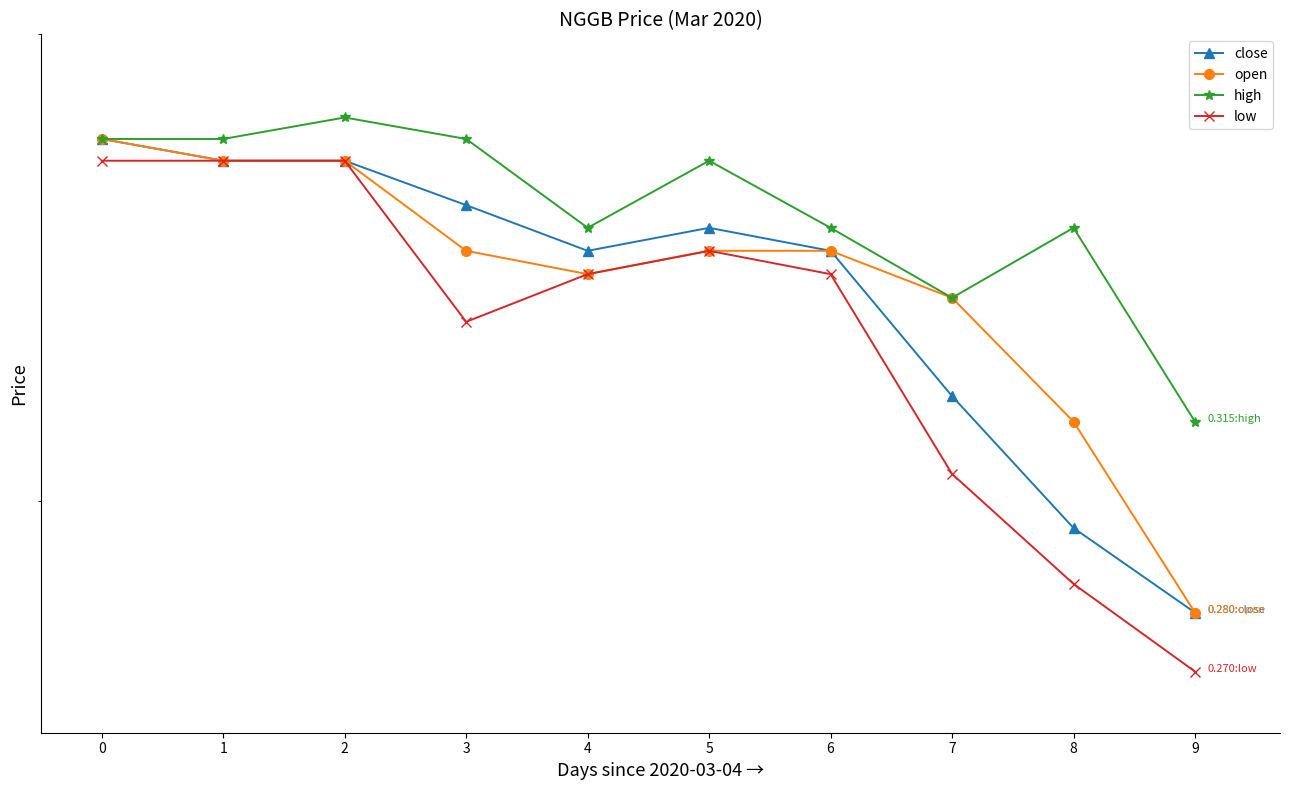

What are all the series names shown in the legend?

close, open, high, low